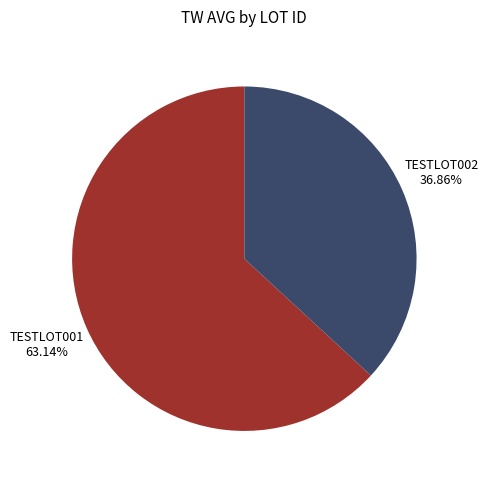

Is there a majority slice in this chart?

Yes